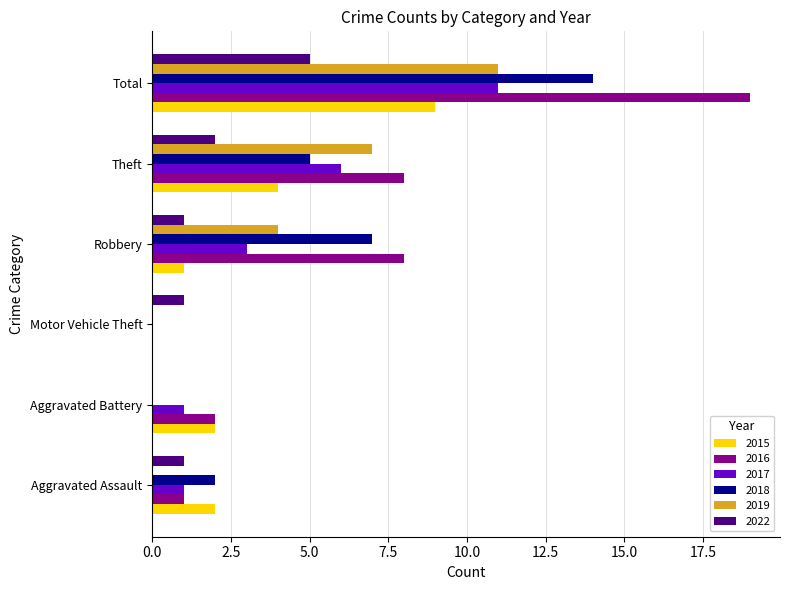

How many values in 2015 are above zero?

5